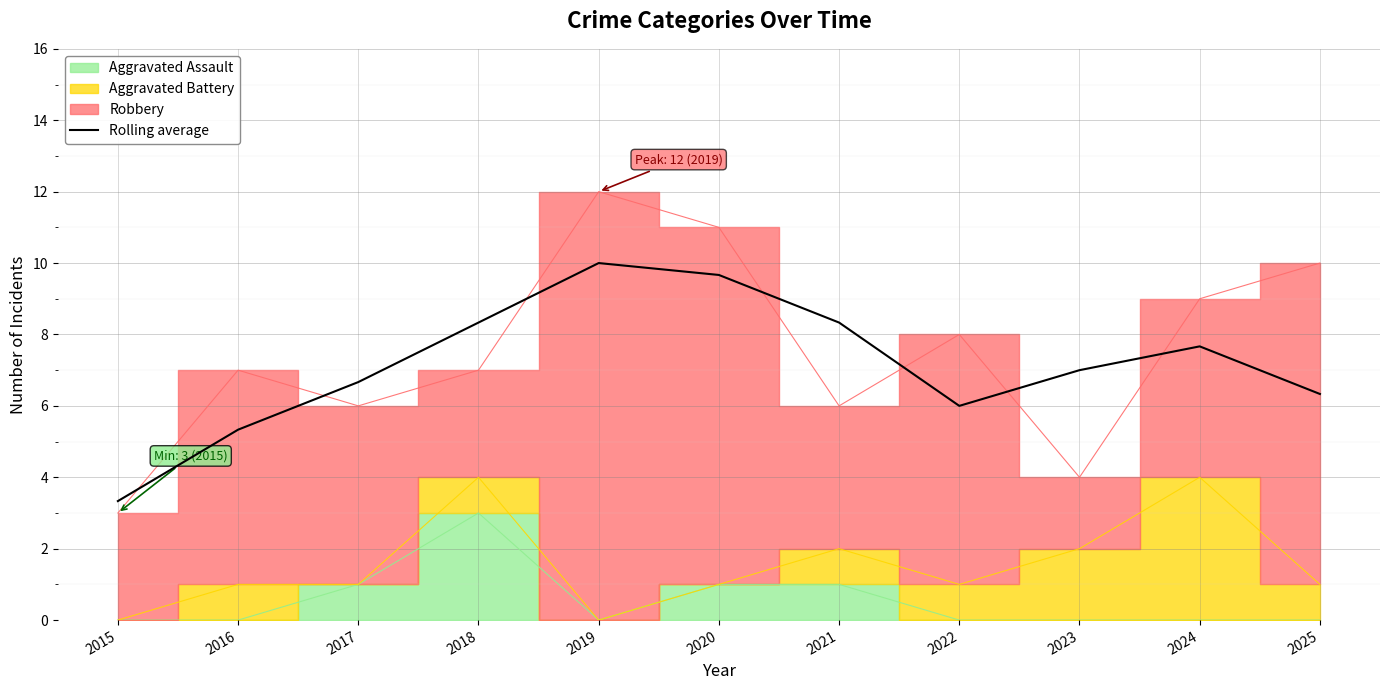

Which category has the highest value in the Rolling average series?

2019